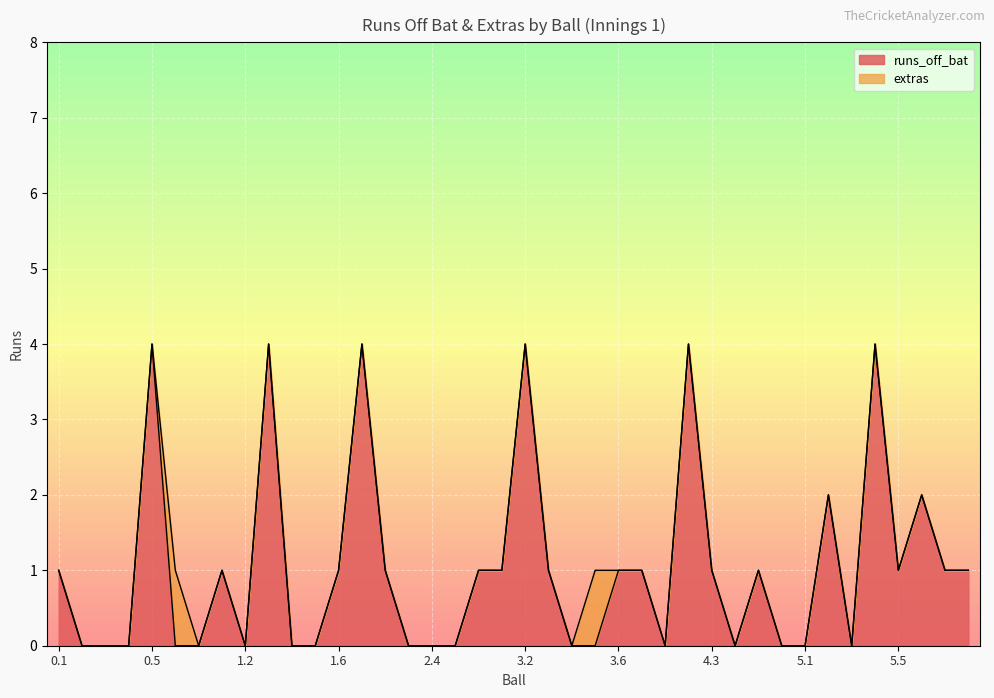

Count the values in the range 0 to 1.

32